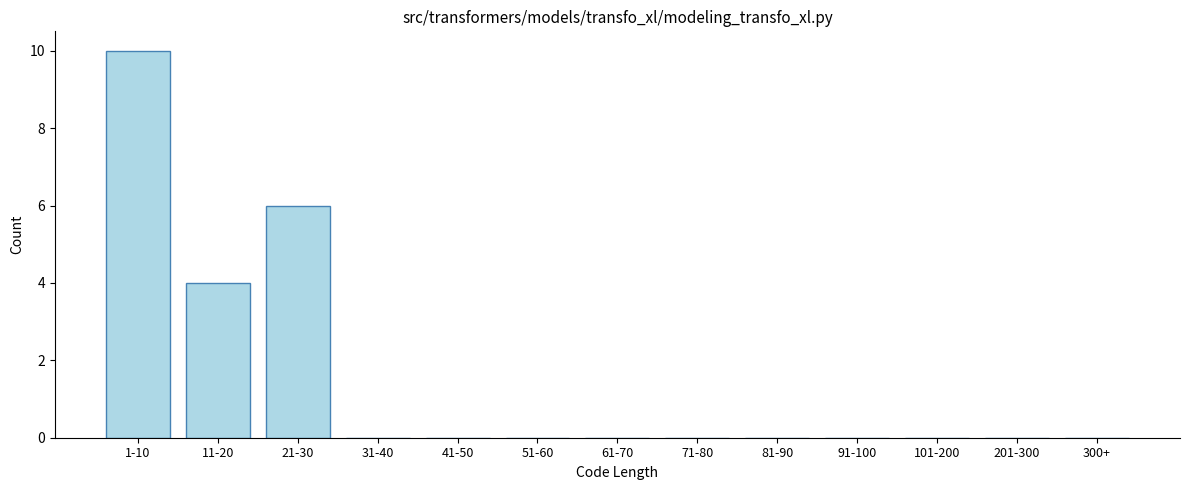

Reading left to right, extract all data points from this chart.

1-10=10	11-20=4	21-30=6	31-40=0	41-50=0	51-60=0	61-70=0	71-80=0	81-90=0	91-100=0	101-200=0	201-300=0	300+=0